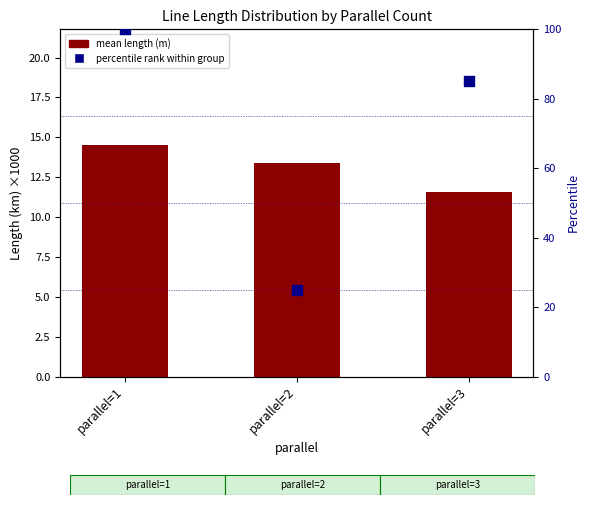

At which category is the sum across all series the highest?

parallel=1